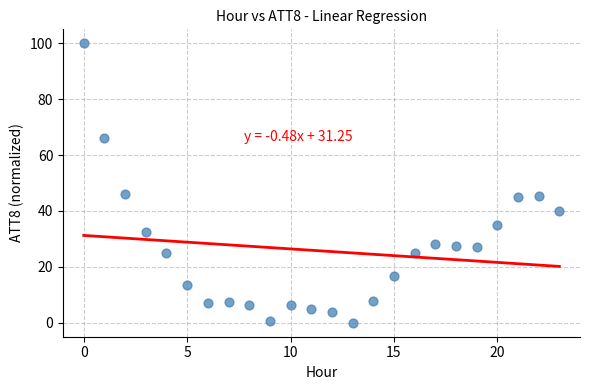

What is the range of Y values (max minus min)?

100.0